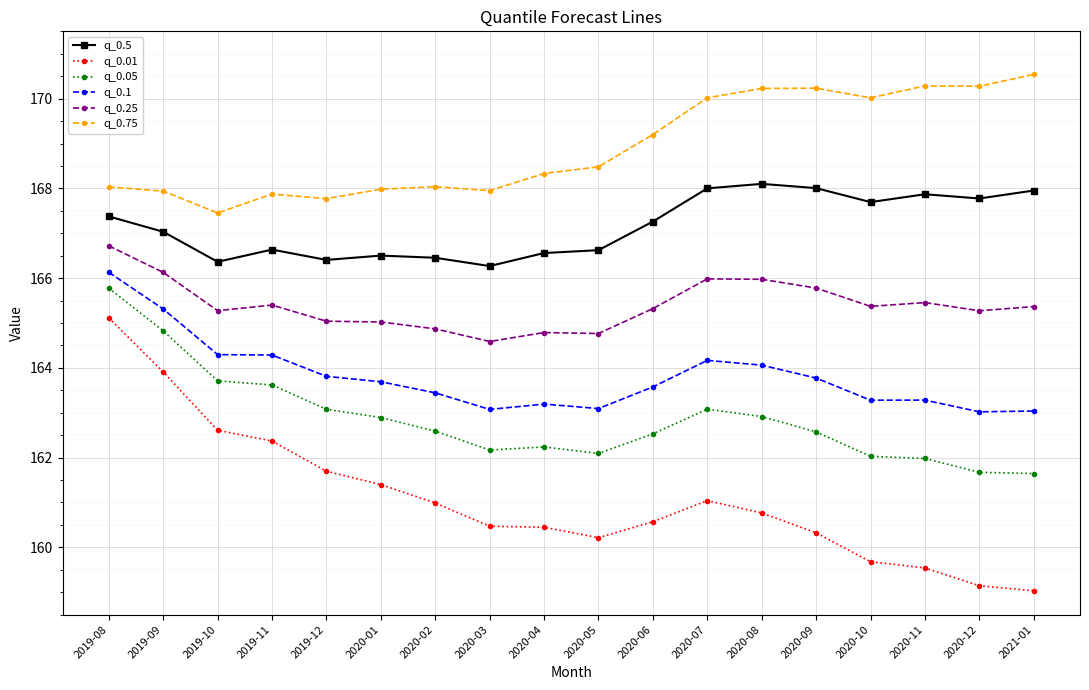

What is the total value across all series at 2019-09?

995.1